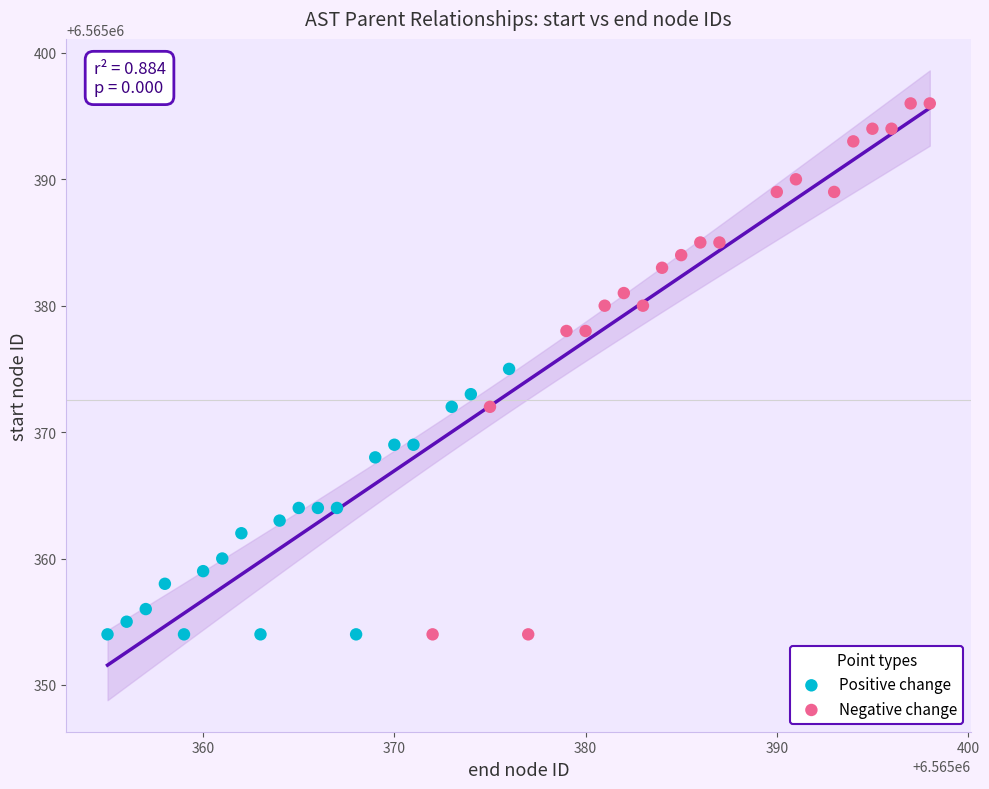

Which series contains the highest Y value?

Negative change